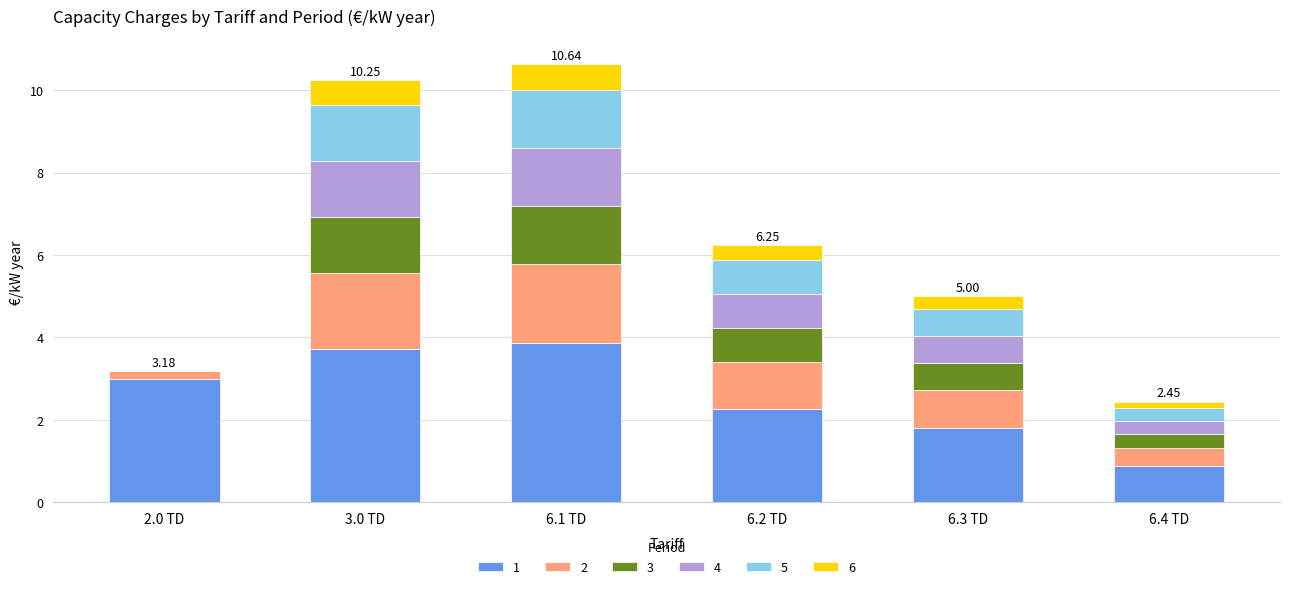

What is the total value across all series at 6.3 TD?

5.0